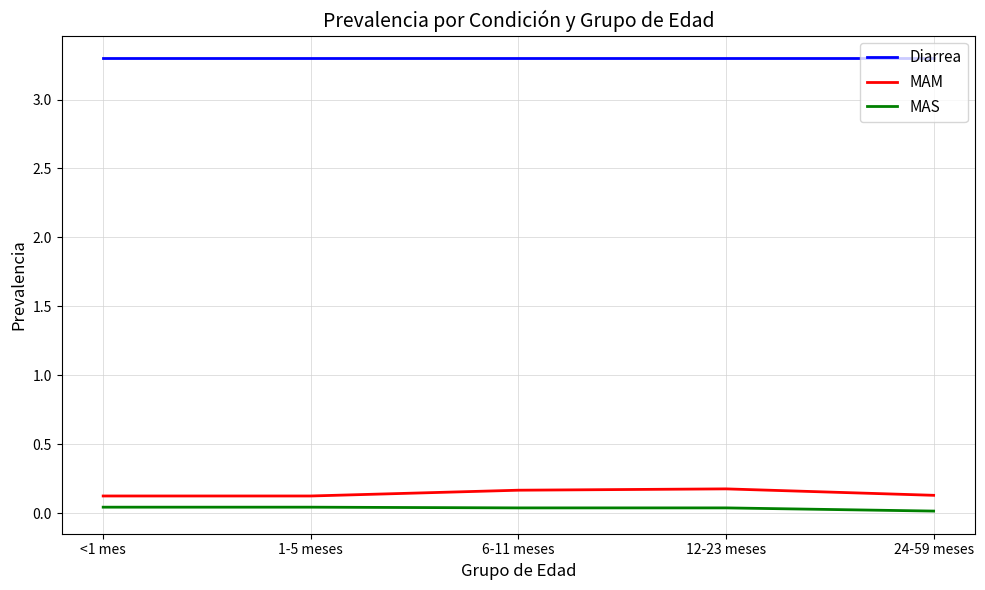

What is the maximum value shown in the chart?

3.3